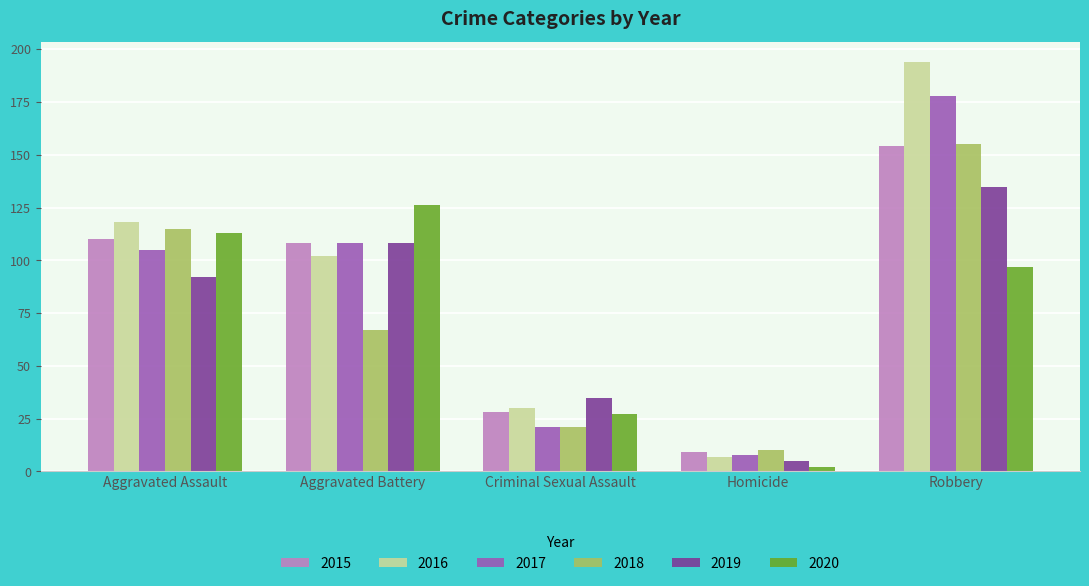

How many groups of bars are there?

5